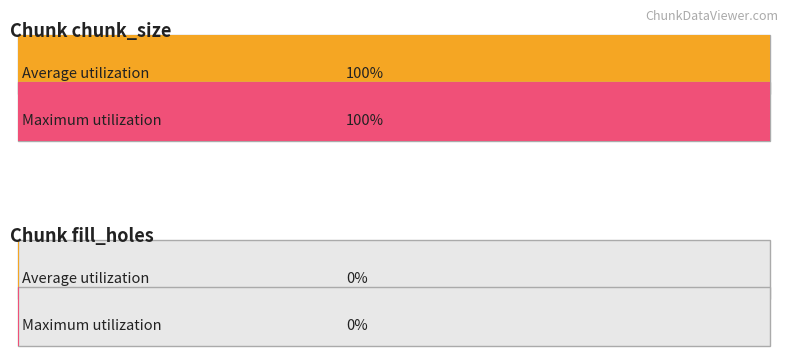

What is the greatest value displayed?

1